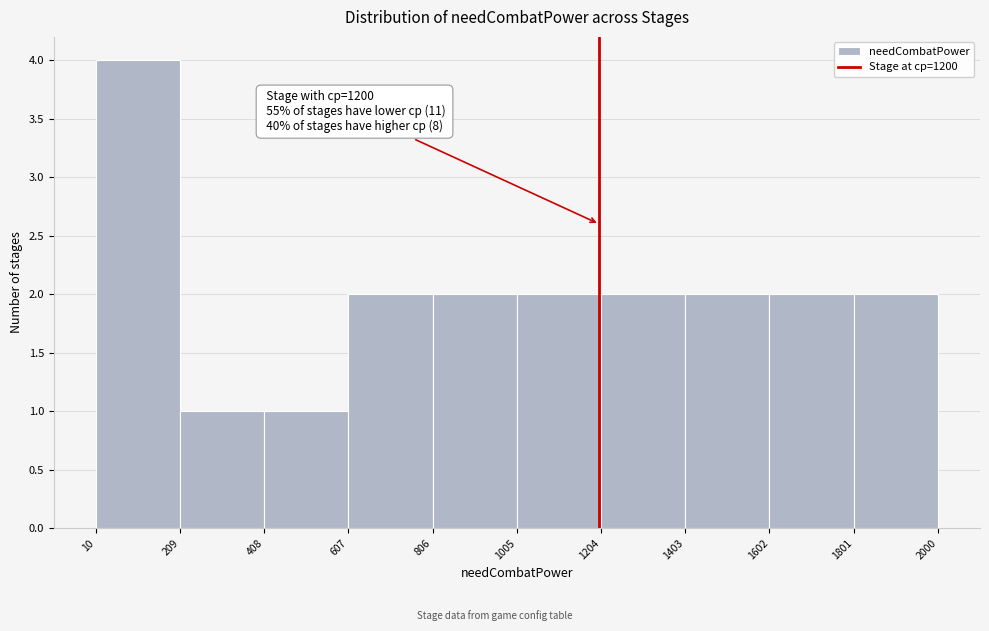

Over which range of the x-axis is the bar tallest?

10 to 209